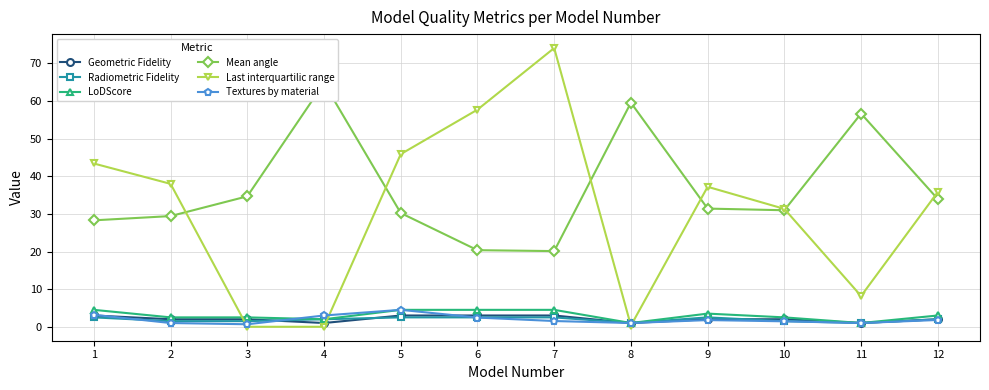

What is the sum of the Textures by material values at 8 and 2?

2.0